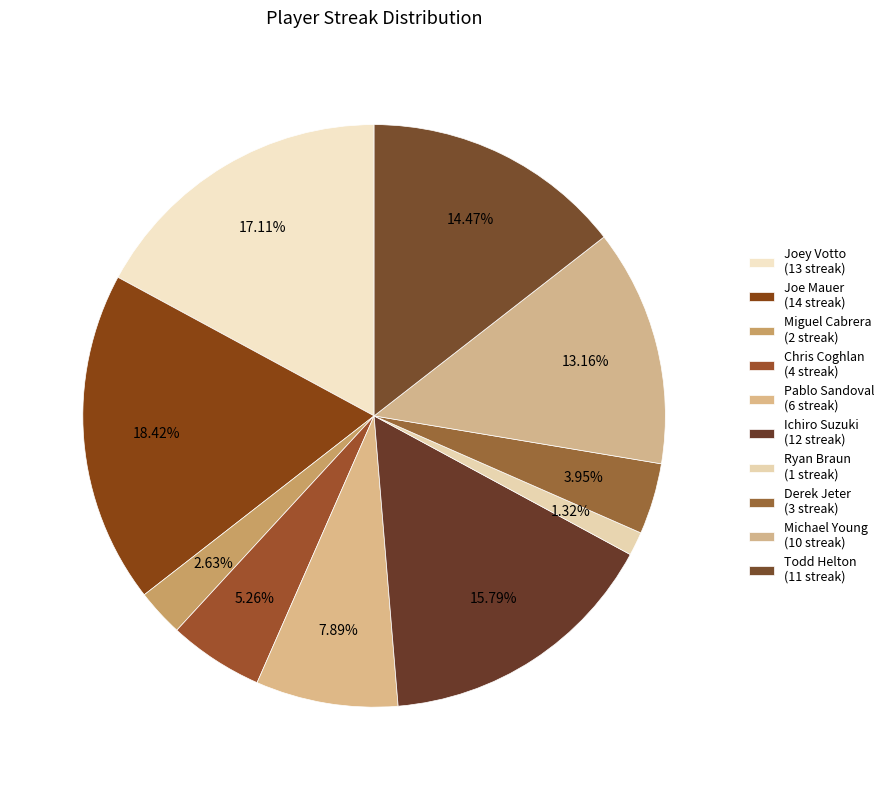

Is there any slice that represents more than half of the pie?

No